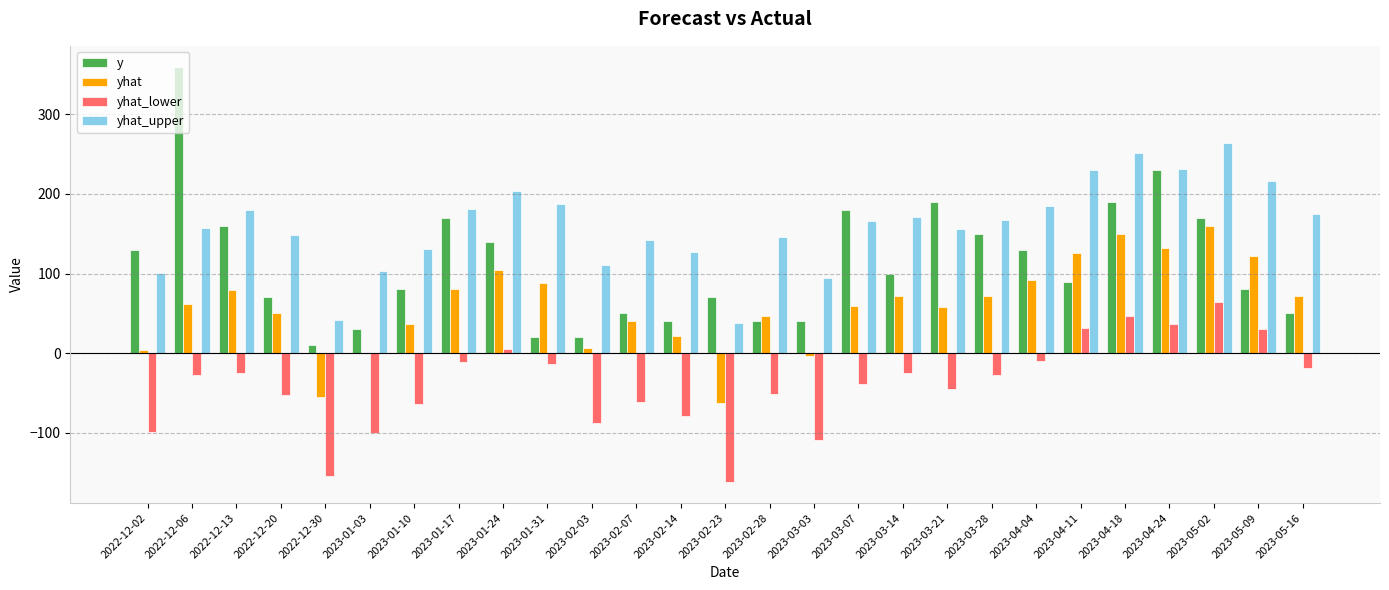

What is the maximum value shown in the chart?

360.0